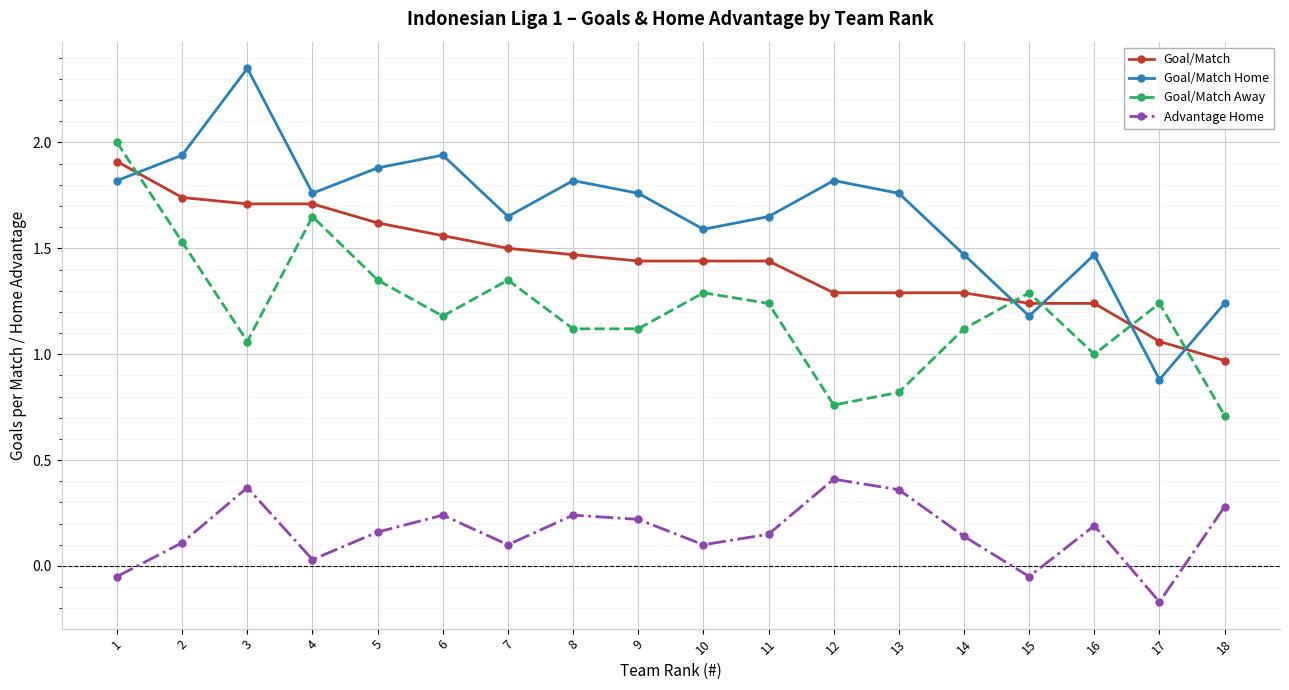

What is the maximum value for Goal/Match Away?

2.0